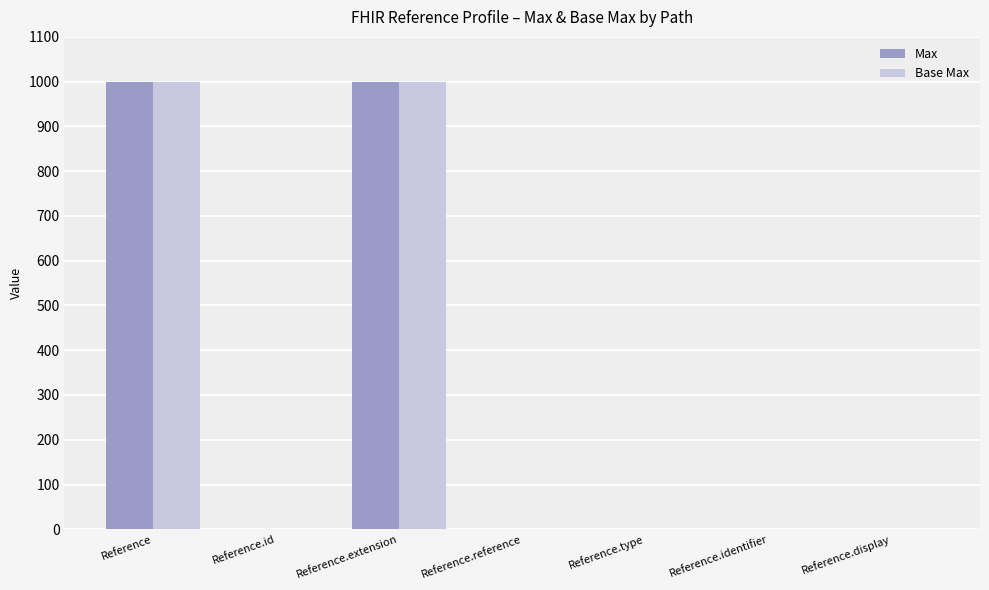

What is the maximum value shown in the chart?

999